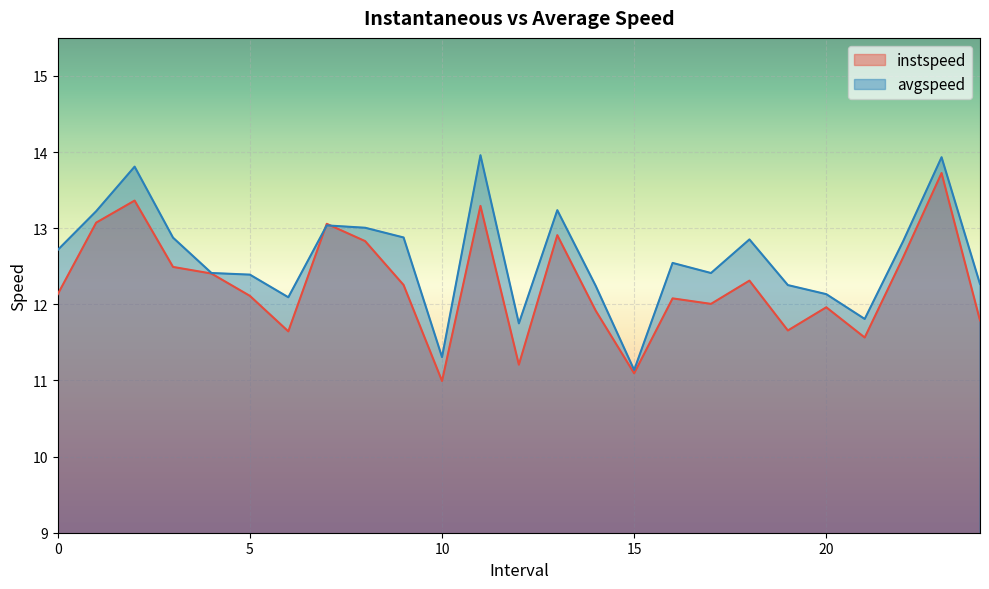

Which label corresponds to the largest value in the chart?

11.0